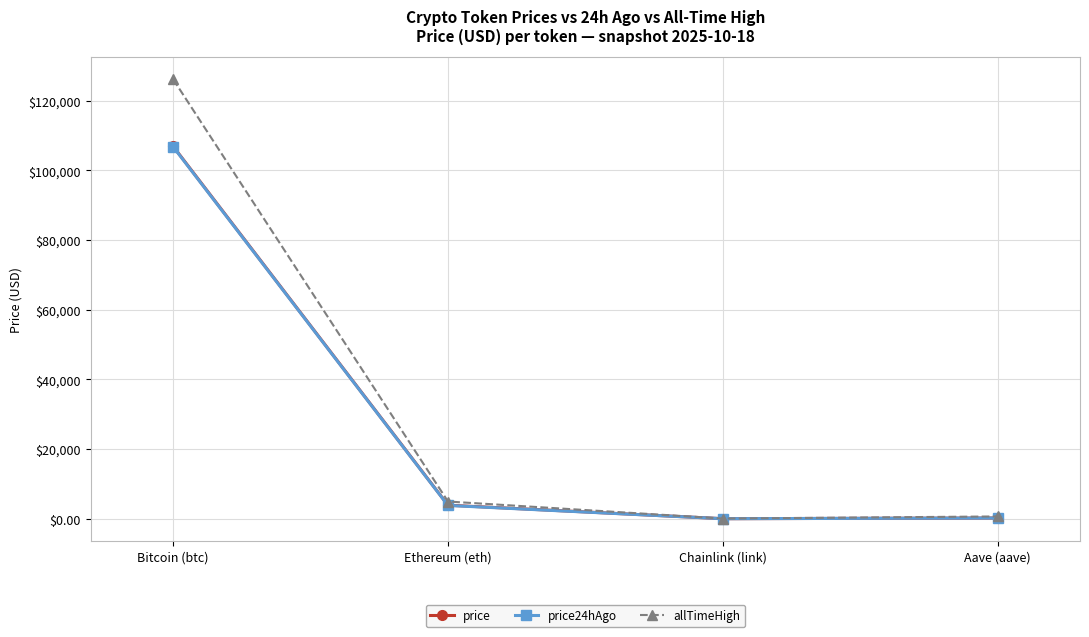

Is the value of price24hAgo at Chainlink (link) greater than the value of allTimeHigh at Ethereum (eth)?

No